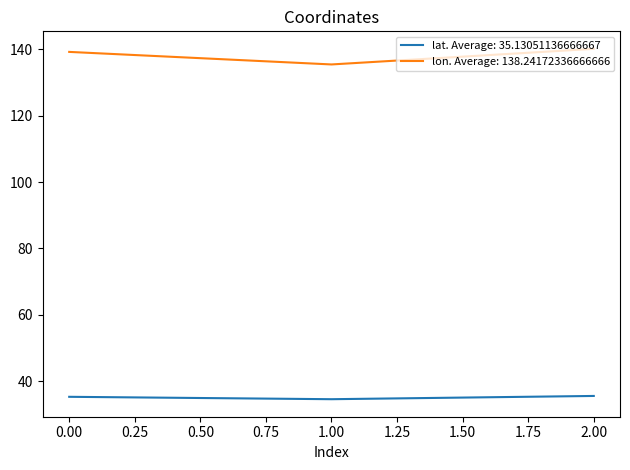

What is the difference between the highest and lowest values at 0.00?

103.9